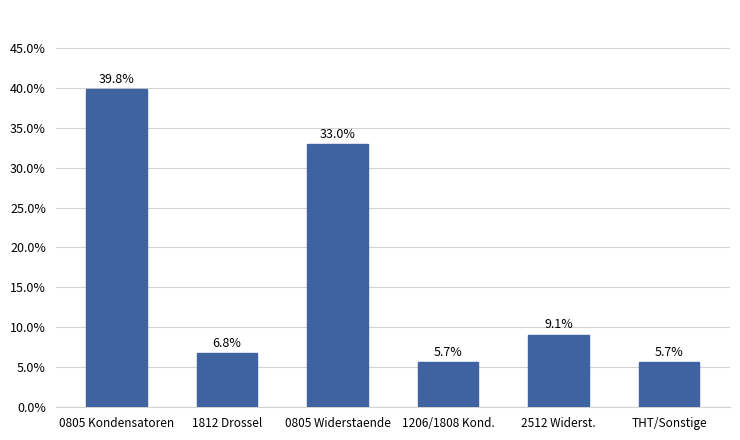

What is the change in value from 0805 Kondensatoren to 0805 Widerstaende?

-6.8